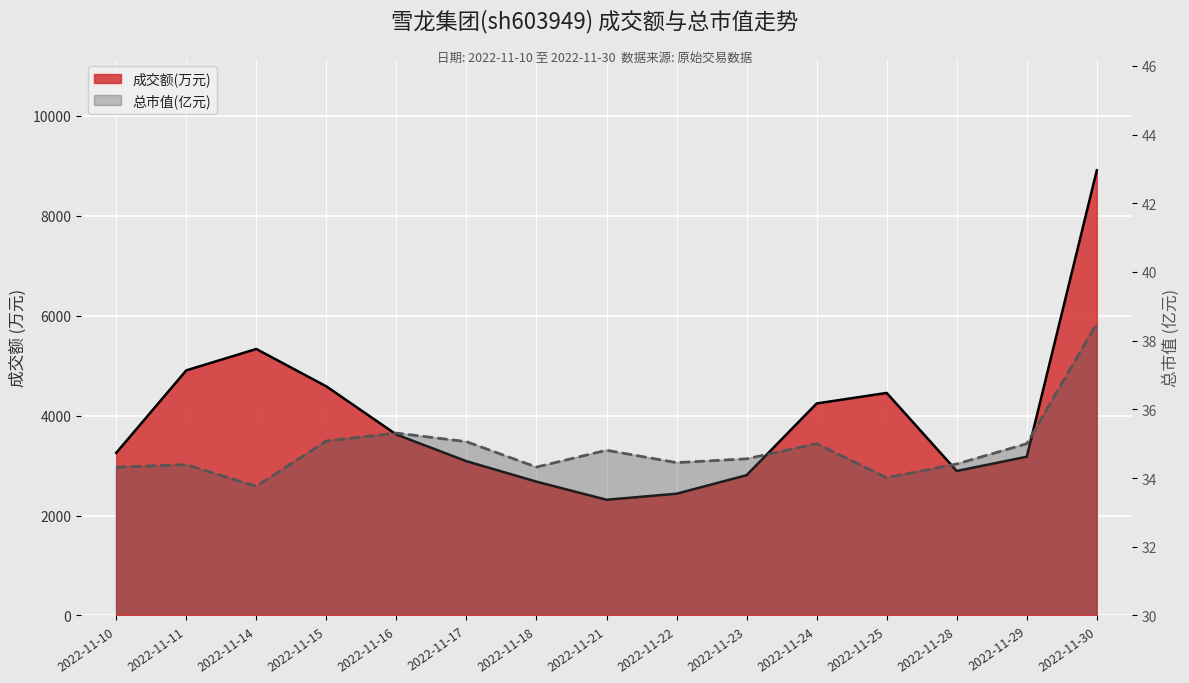

At how many categories does at least one series exceed 1161?

15